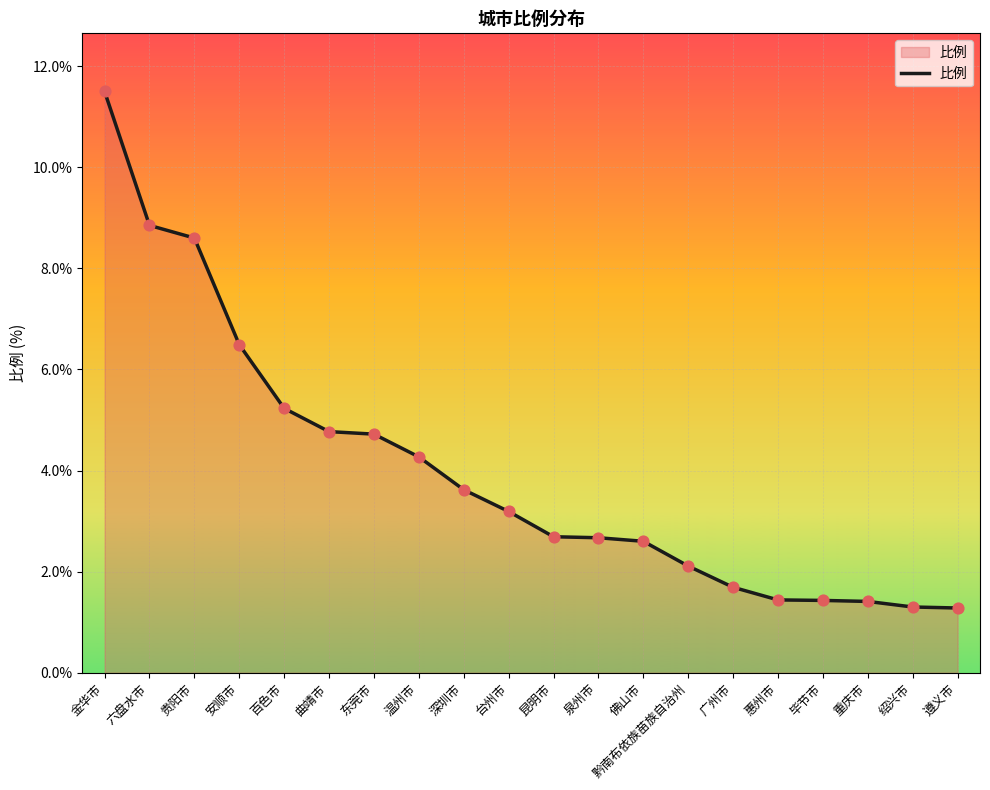

Approximately how many times larger is the value at 黔南布依族苗族自治州 compared to 东莞市?

0.4